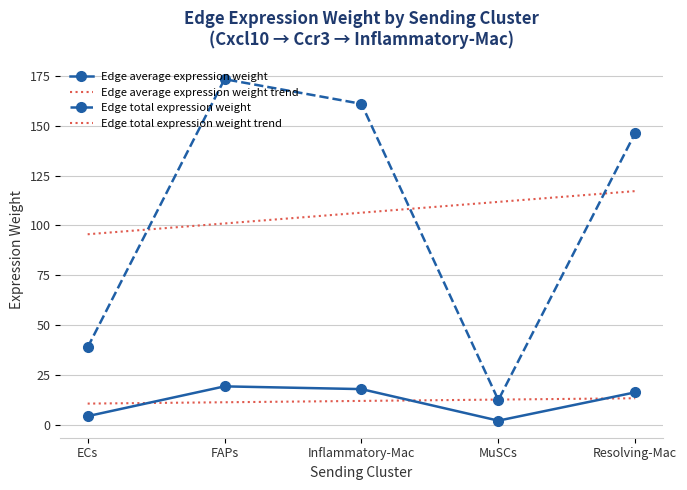

What is the difference between the second highest and minimum values in the Edge total expression weight trend series?

16.2